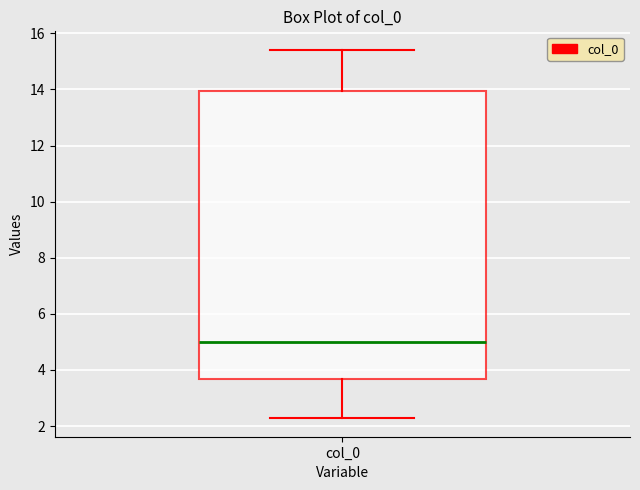

Where does the upper whisker of the box for col_0 end on the y-axis? The values are not printed on the chart, so give them approximately, as read against the axis.

15.4